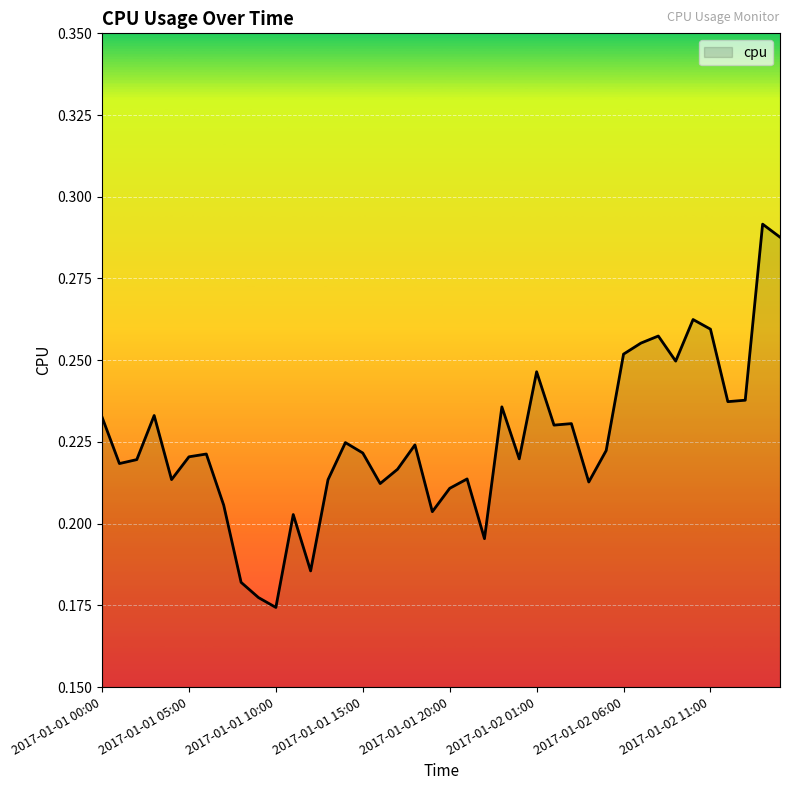

How many lines are shown in the chart?

1